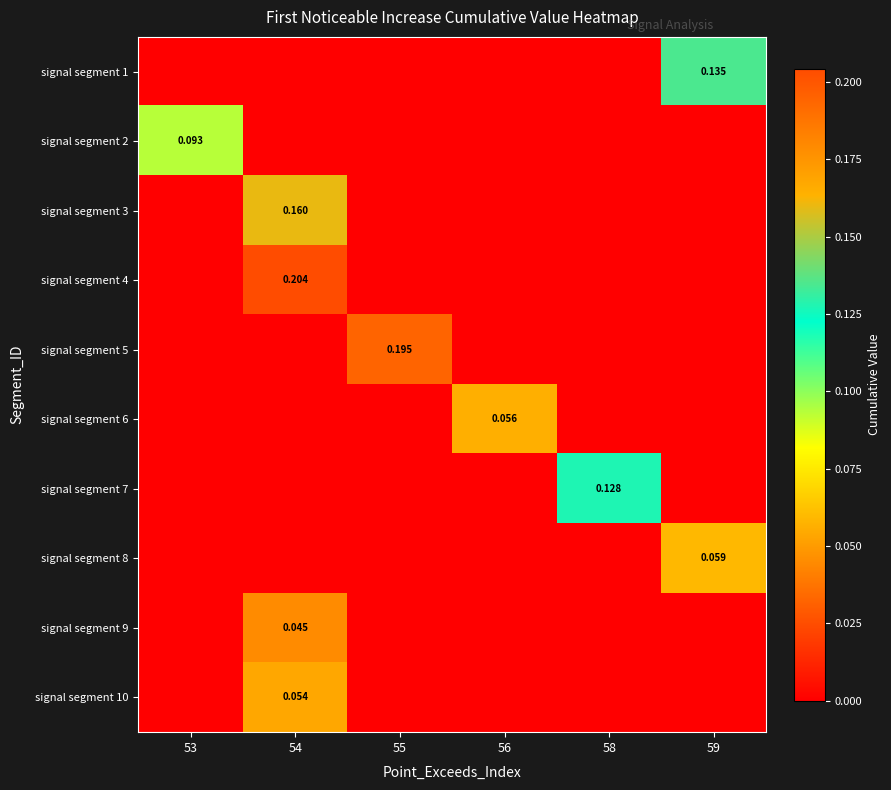

What is the difference between the maximum and minimum values in the signal segment 5 series?

0.2